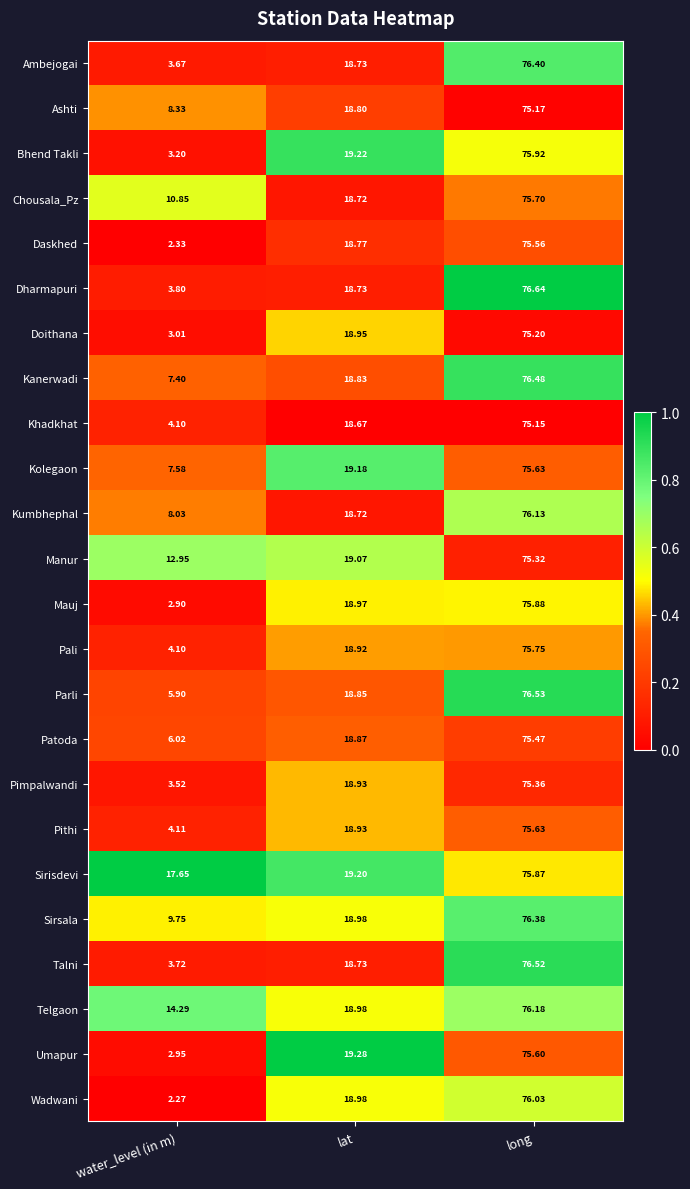

At which label does Talni first exceed 18?

lat